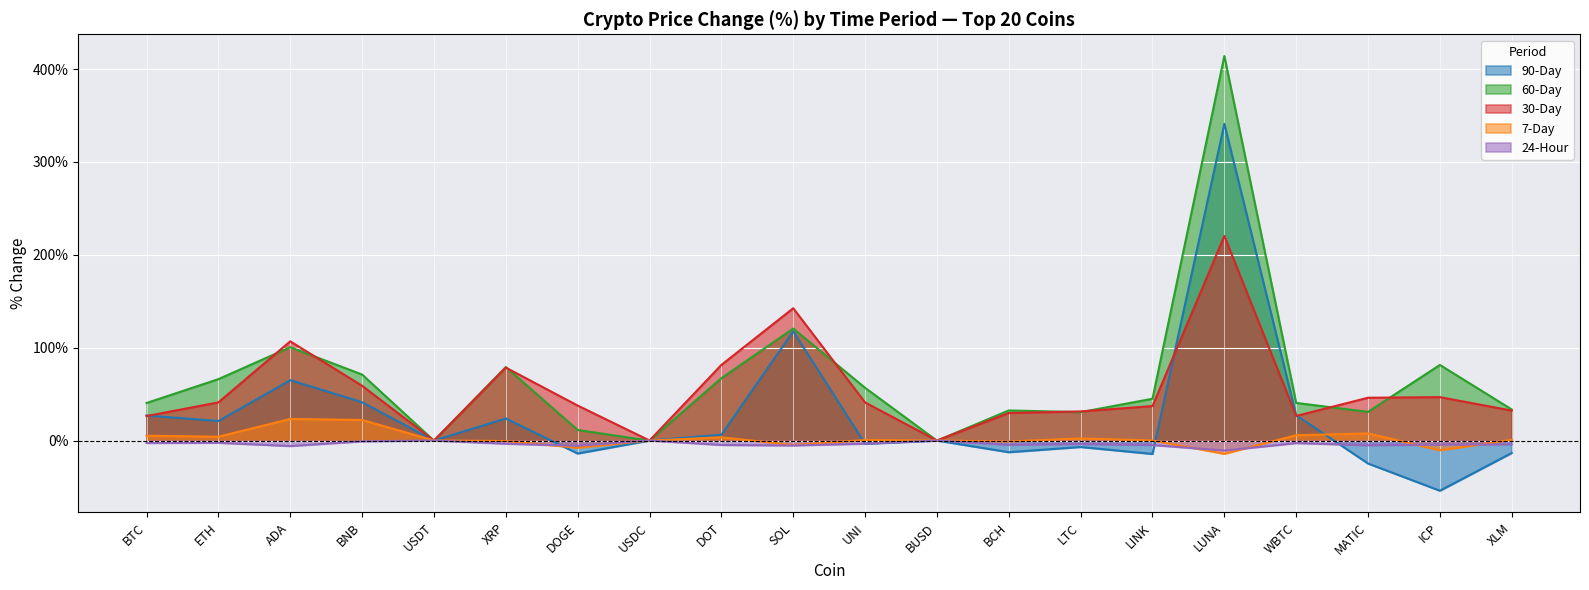

What is the label of the 7th point from the left?

DOGE